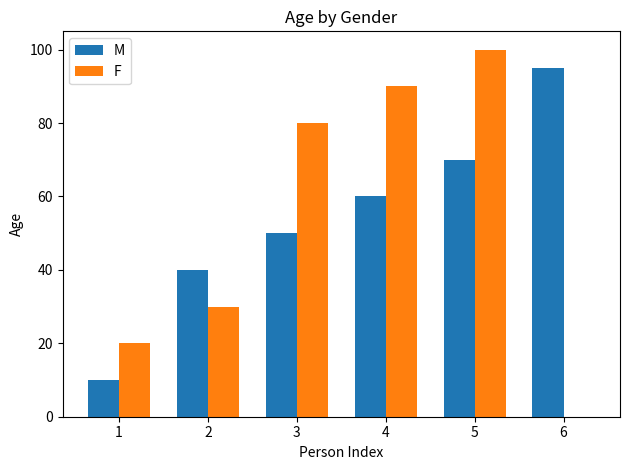

At which label is F closest to 50?

2